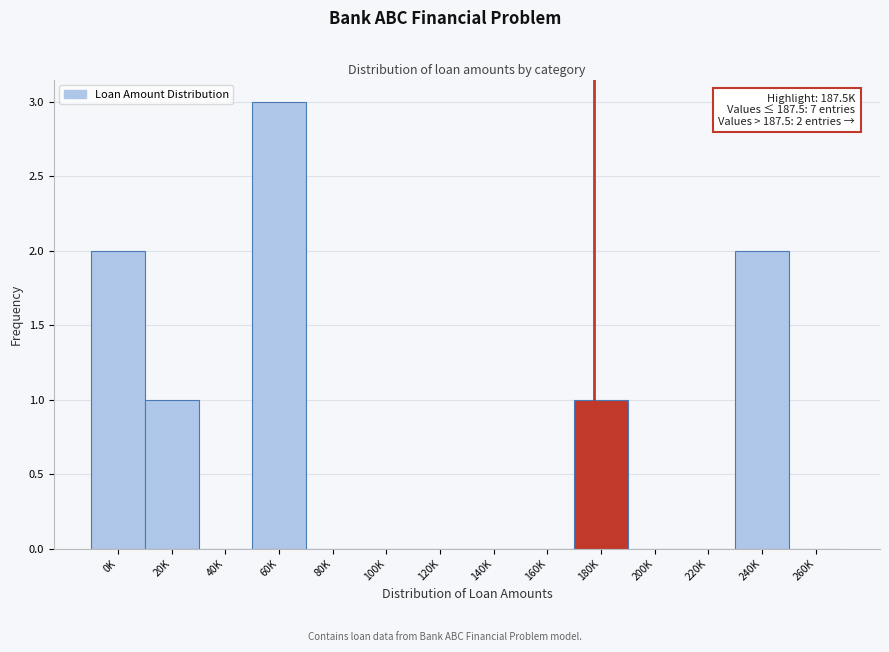

Reading left to right, what are all the values shown in this chart?

0K=2	20K=1	40K=0	60K=3	80K=0	100K=0	120K=0	140K=0	160K=0	180K=1	200K=0	220K=0	240K=2	260K=0